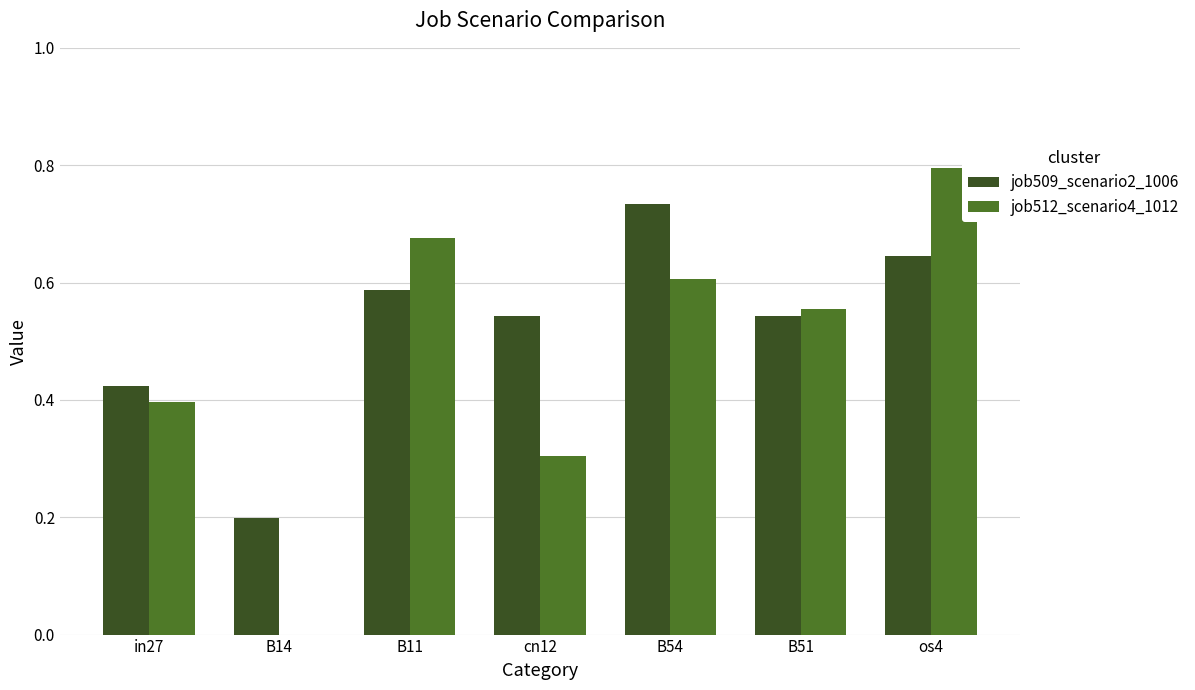

The job509_scenario2_1006 series shows 0.6 at B11. True or false?

True